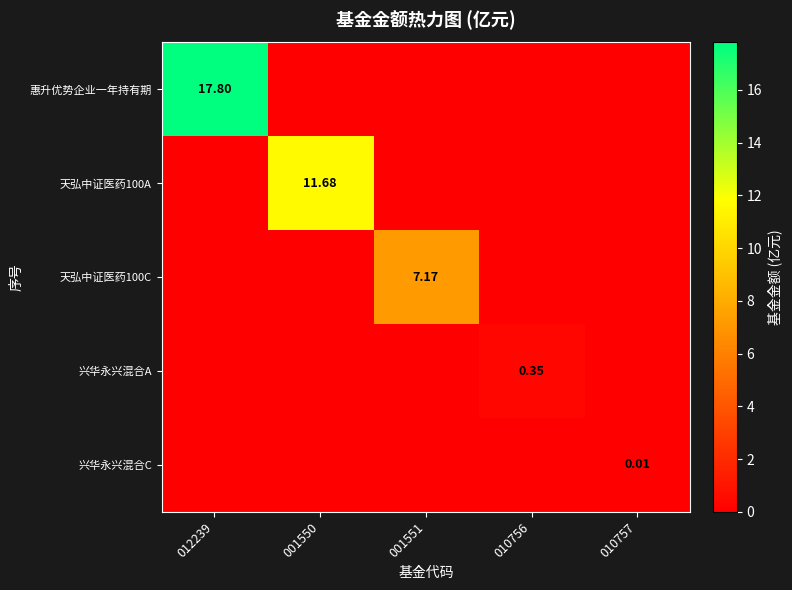

Is the value of 天弘中证医药100C at 001551 greater than the value of 兴华永兴混合C at 010757?

Yes